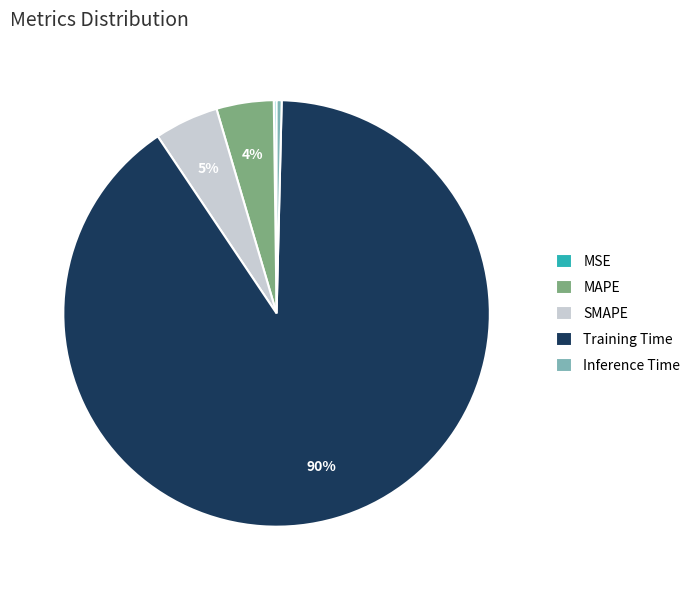

Does Inference Time represent more than half of the total?

No